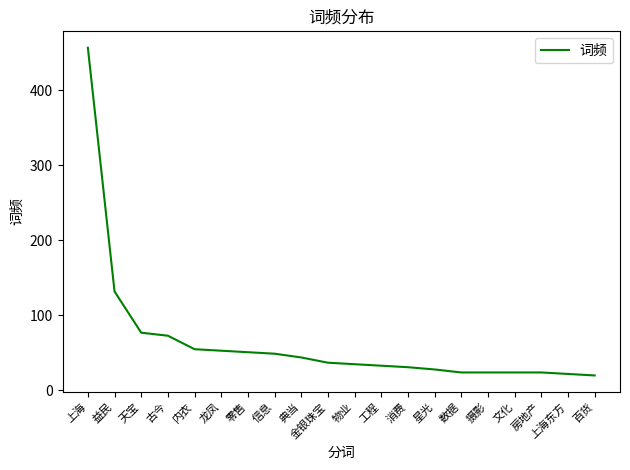

Count the number of categories in the chart.

20